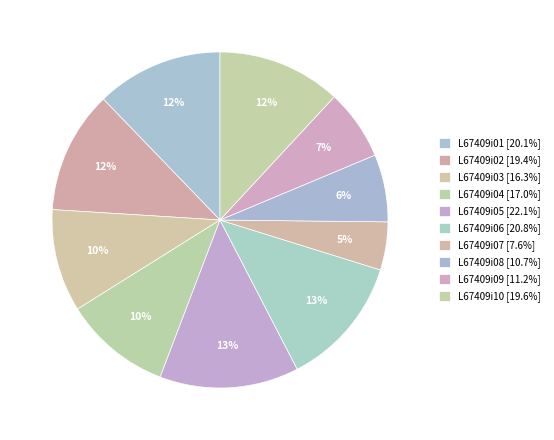

How many slices are in this pie chart?

10